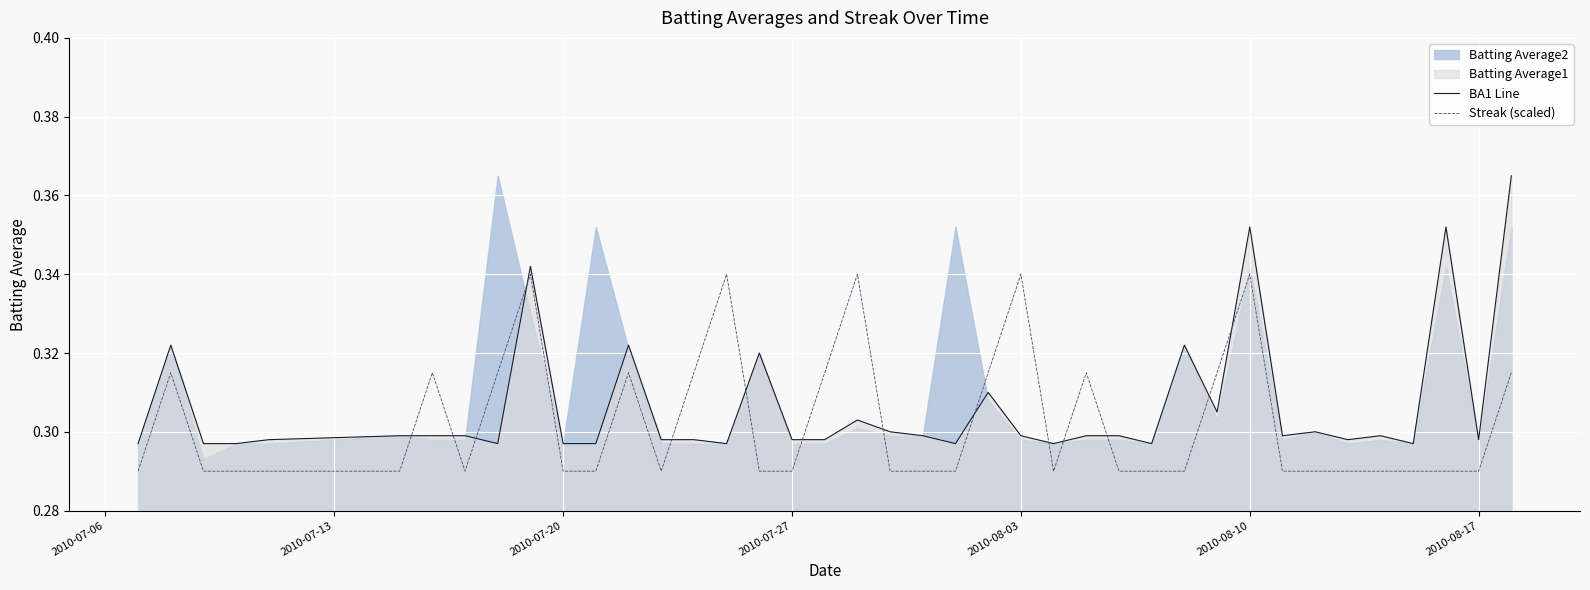

How many times do BA1 Line and Streak (scaled) cross each other?

14